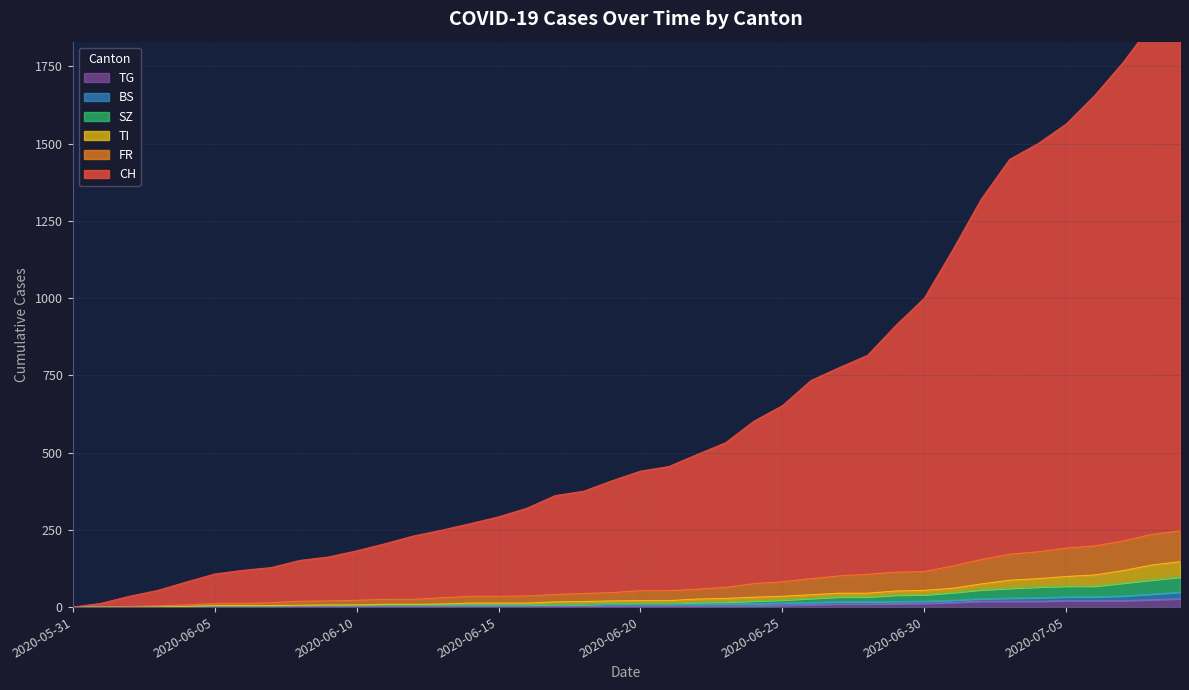

The SZ series shows 5 at 2020-06-08. True or false?

True